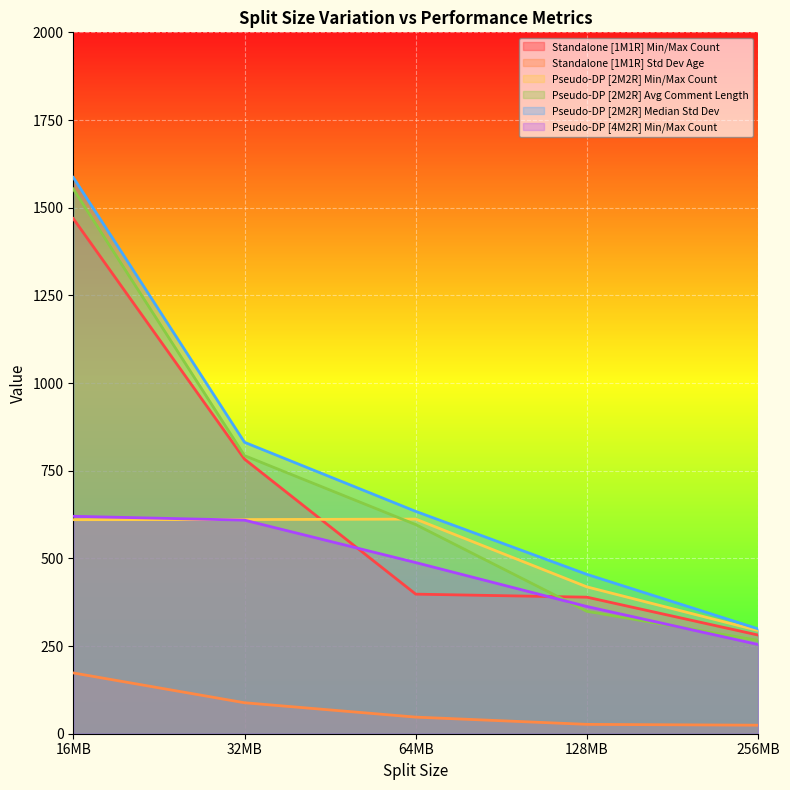

What is the smallest value displayed?

24.3